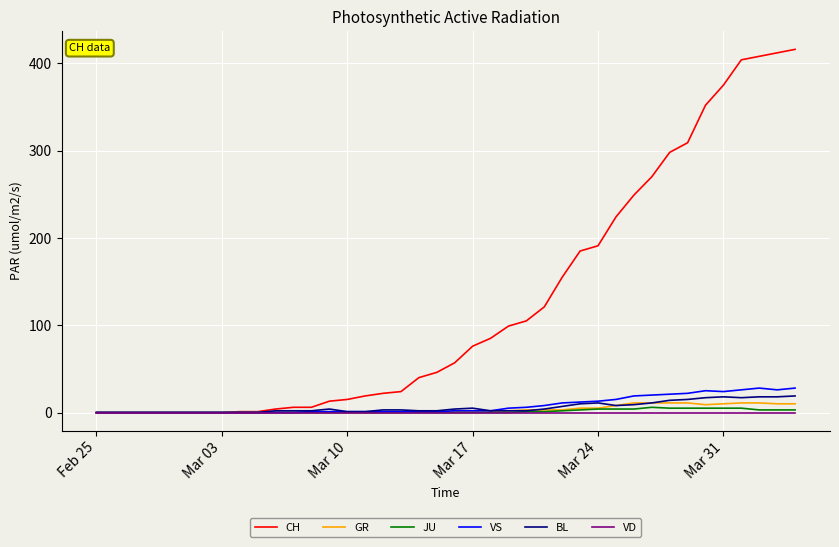

What is the greatest value displayed?

416